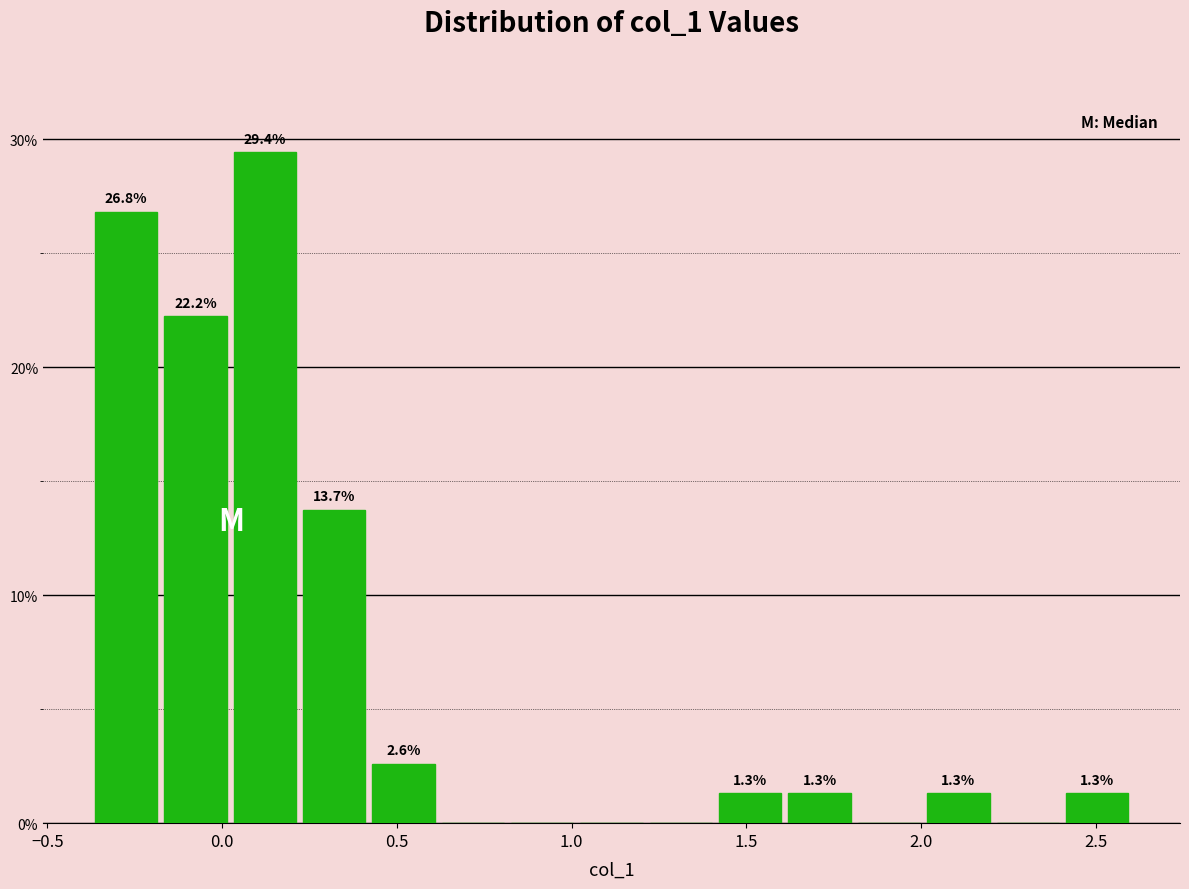

Read against the x-axis, roughly where is the centre of the tallest bar?

0.10